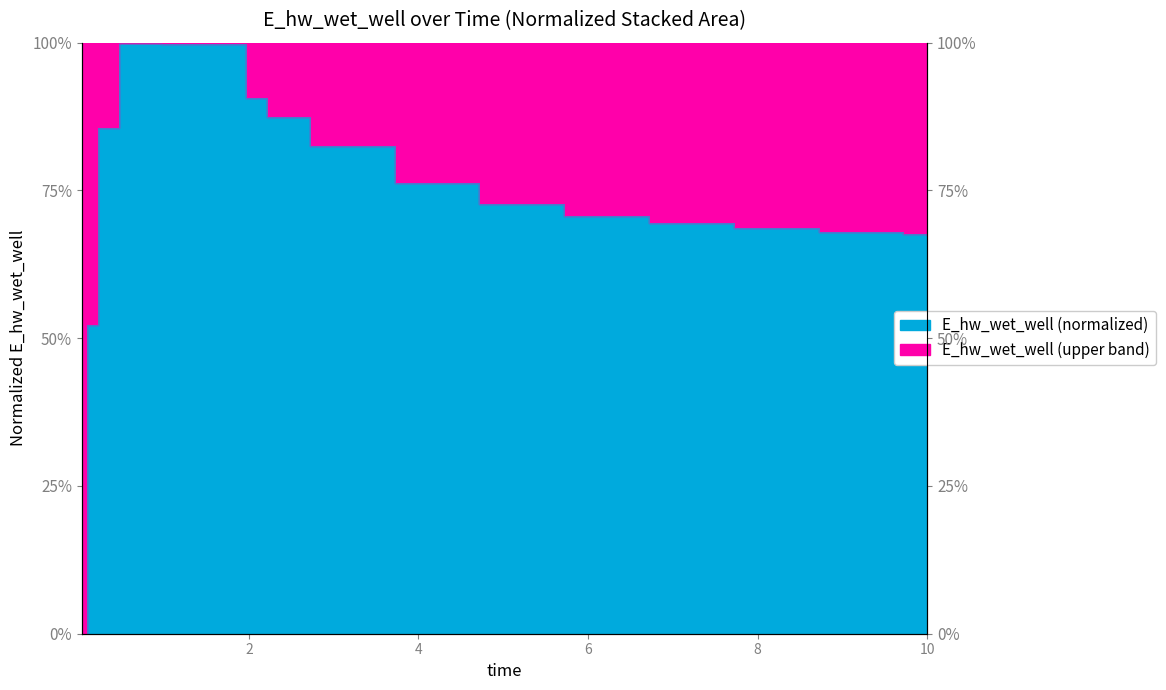

List the labels in order of value, largest first.

0.46875, 0.96875, 1.96875, 2.21875, 0.21875, 2.71875, 3.71875, 4.71875, 5.71875, 6.71875, 7.71875, 8.71875, 9.71875, 10.0, 0.09375, 0.03125